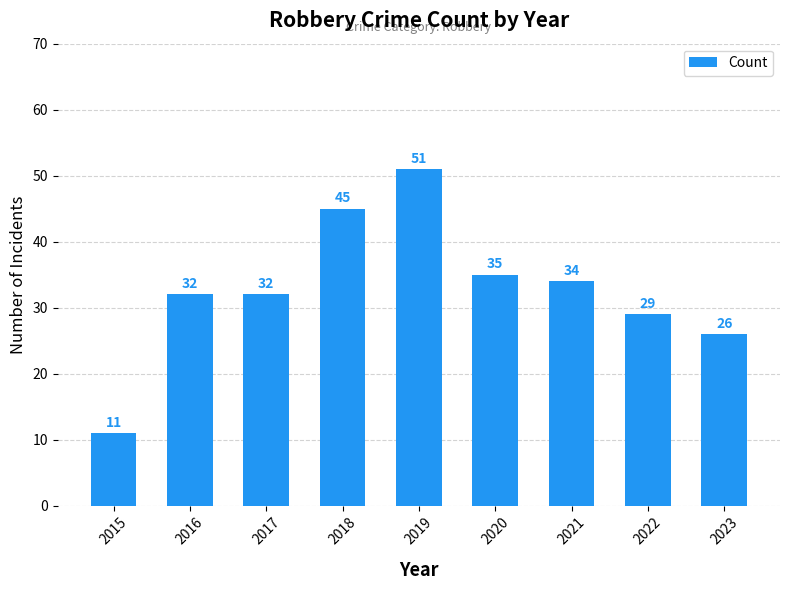

At which category does the chart reach its peak across all series?

2019